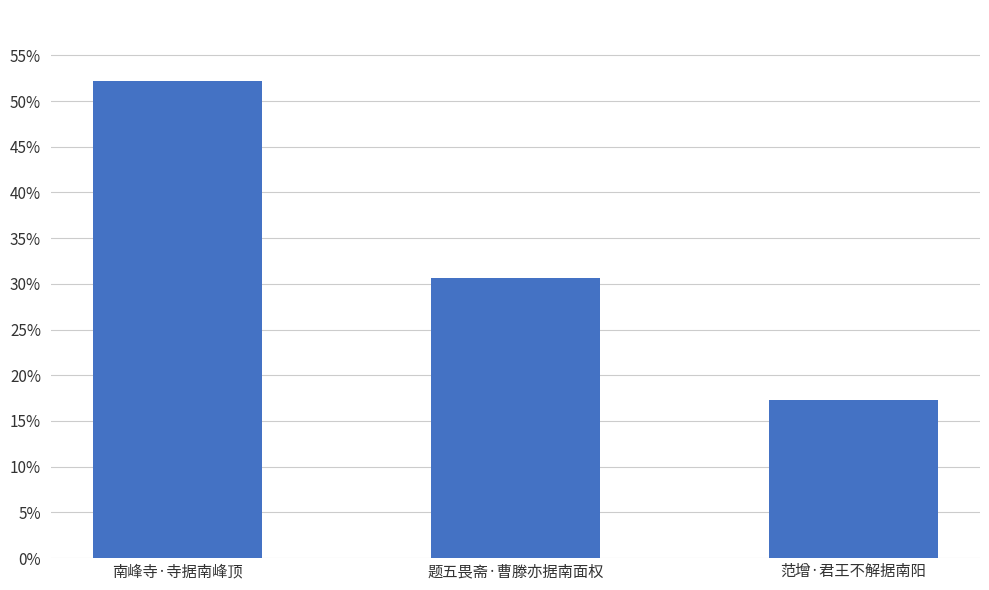

Reading left to right, list all the values displayed in this chart.

0.5	0.3	0.2